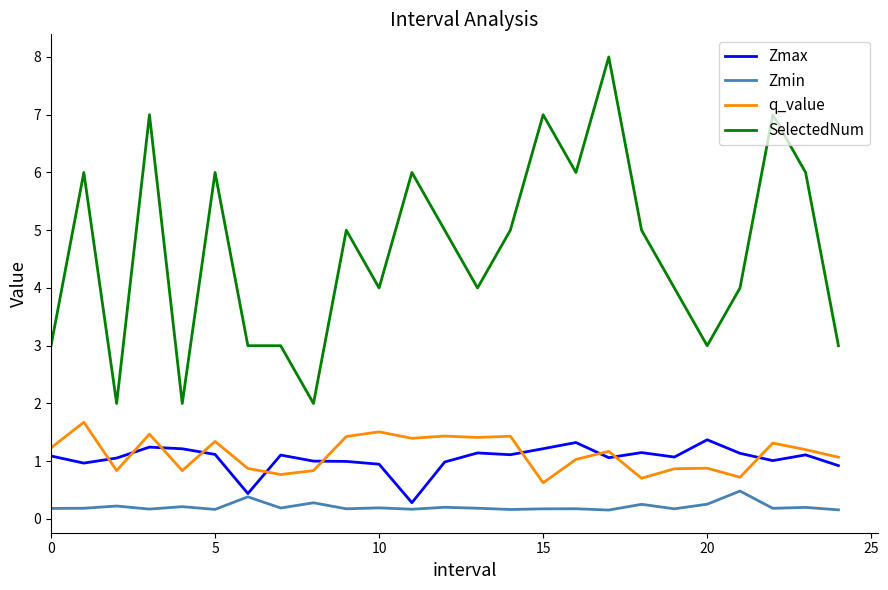

True or false: Zmin and q_value intersect in this chart.

False